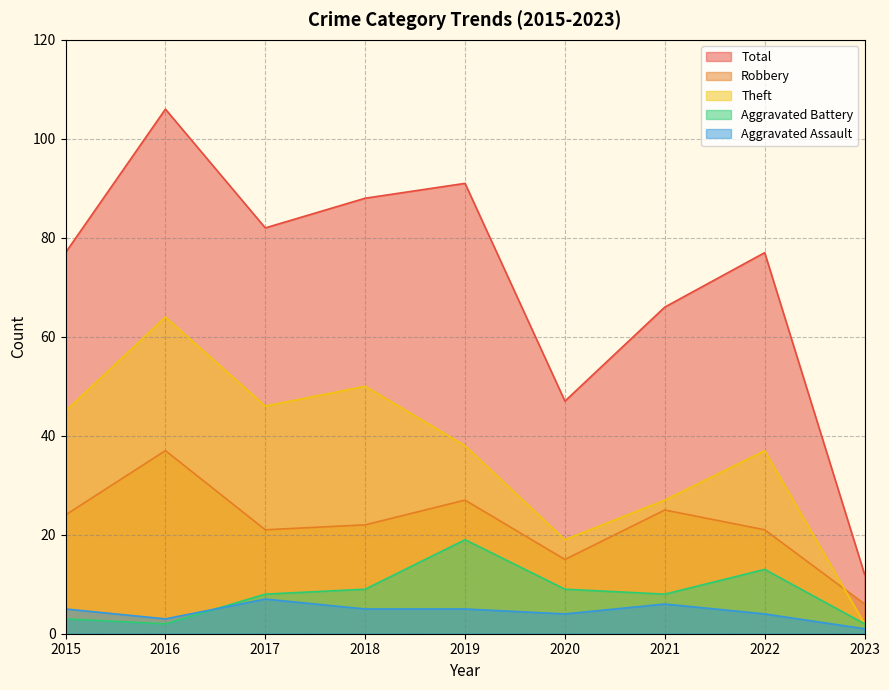

Reading left to right, list all the values displayed in this chart.

Theft: 45	64	46	50	38	19	27	37	2
Robbery: 24	37	21	22	27	15	25	21	6
Aggravated Battery: 3	2	8	9	19	9	8	13	2
Aggravated Assault: 5	3	7	5	5	4	6	4	1
Total: 77	106	82	88	91	47	66	77	12